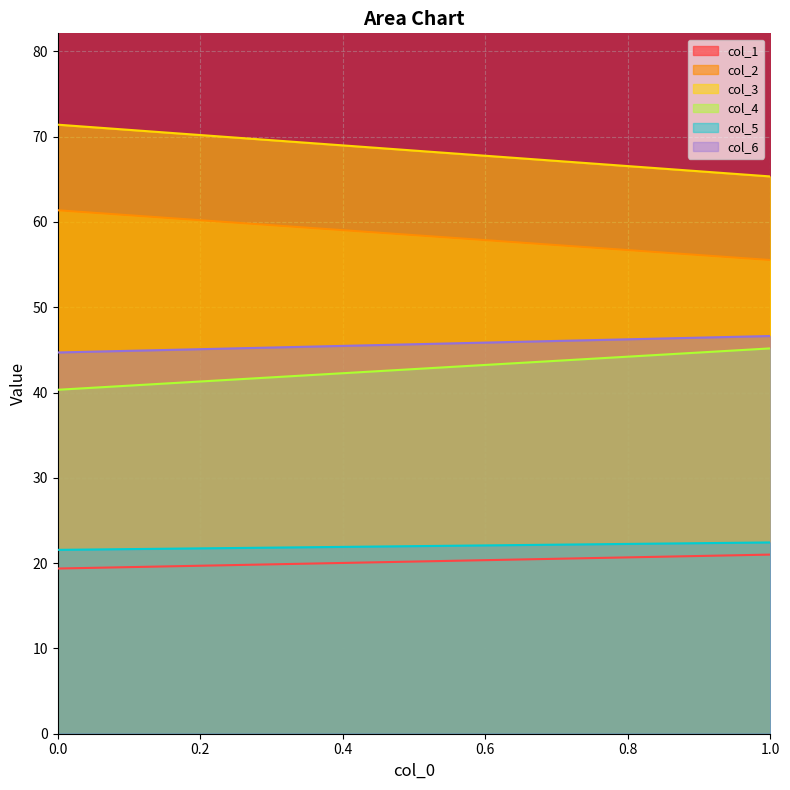

How many values in the col_1 series are below 21?

1